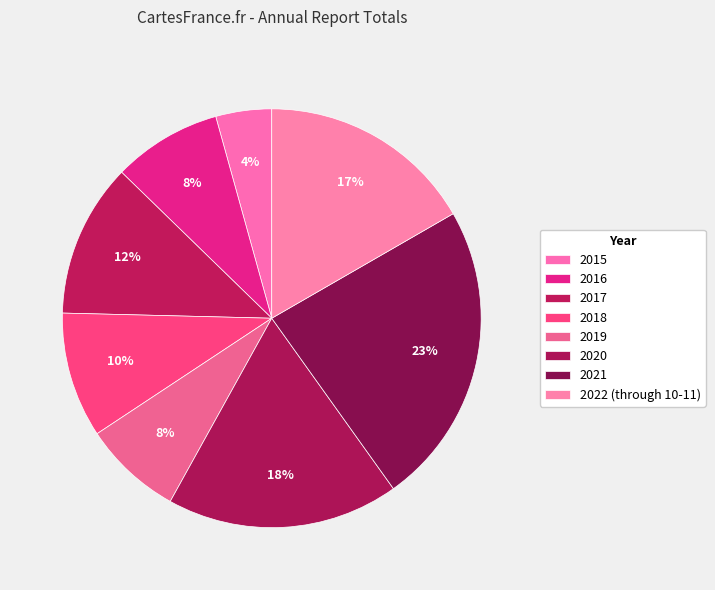

What percentage is the 2015 slice, to the nearest percent?

4%